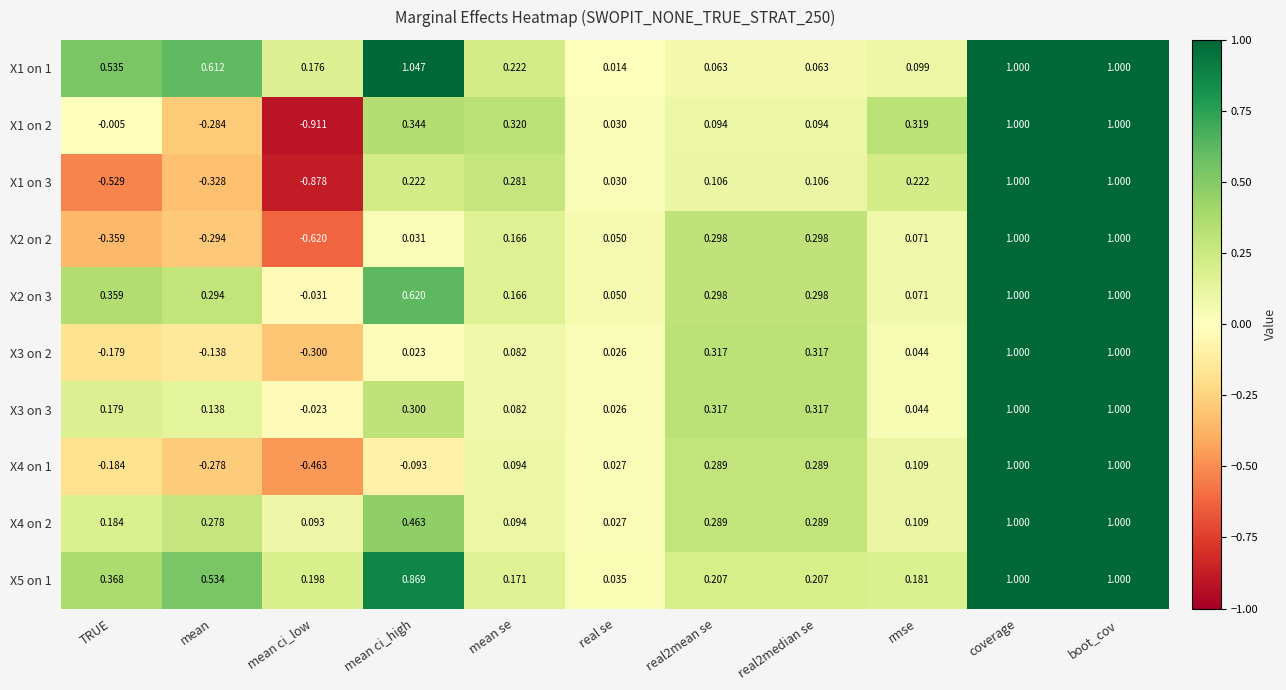

Is the value of X4 on 2 at real2median se greater than the value of X1 on 1 at mean se?

Yes